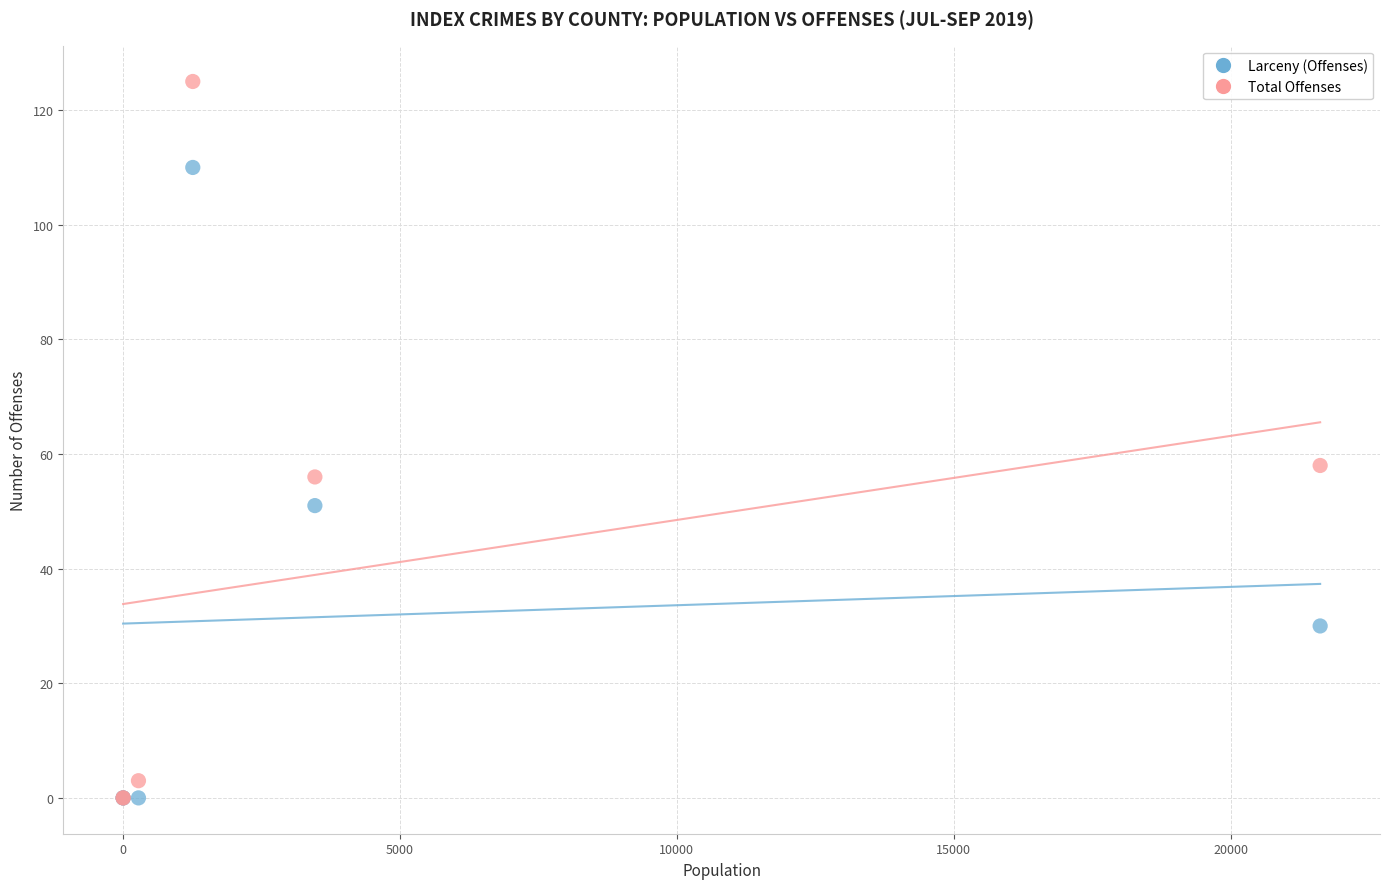

Across all series, what Y value is closest to 62?

58